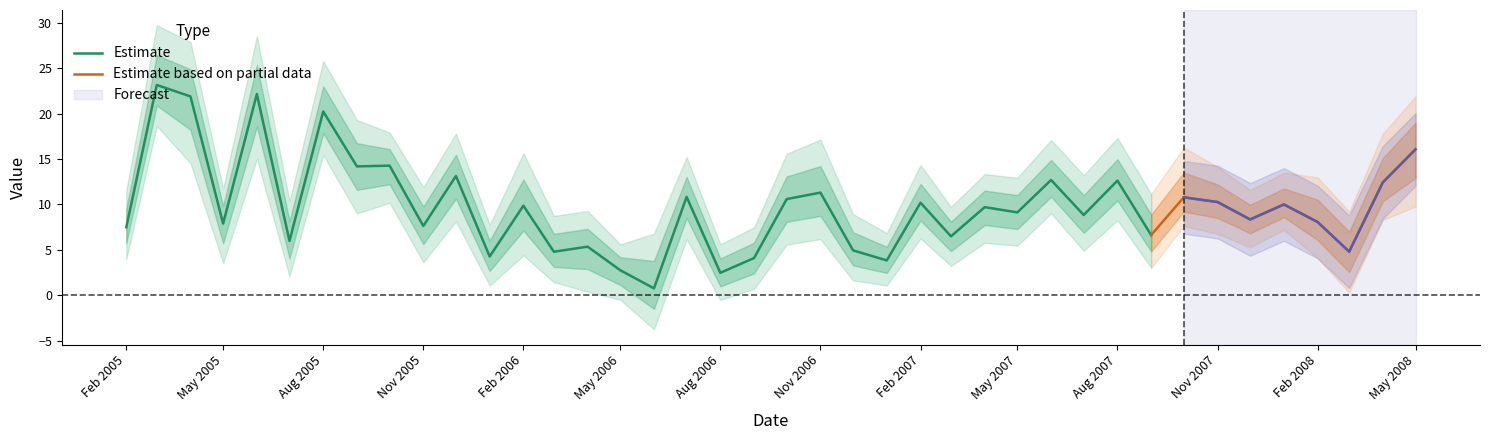

What is the value of the Tracker point at the 10th from the left?

7.6